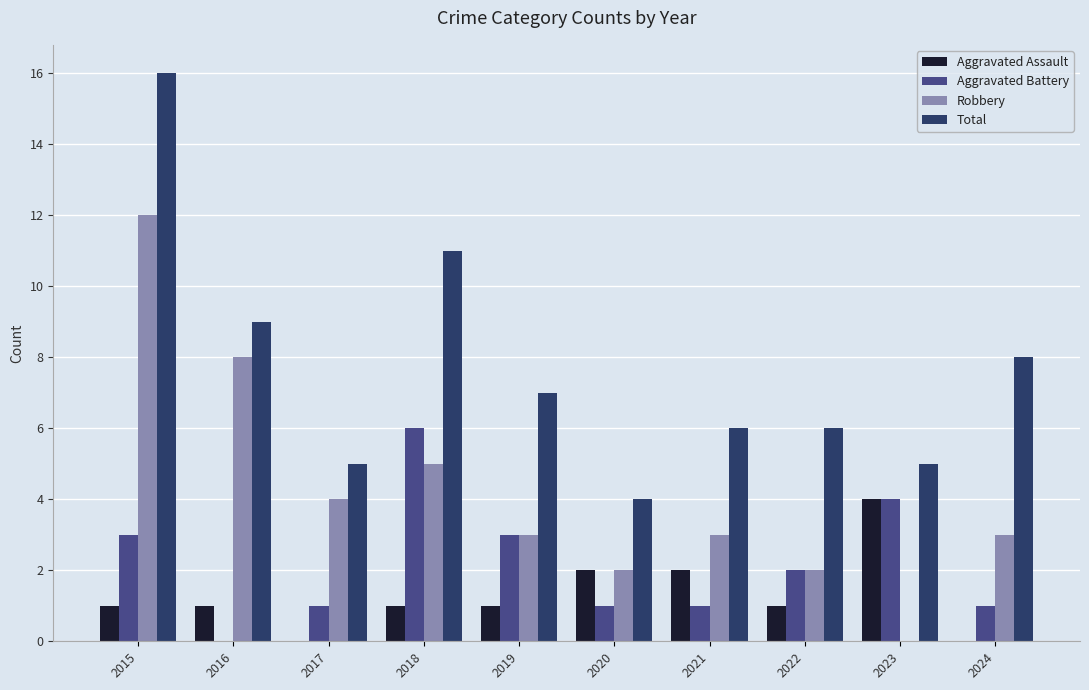

What is the spread (max minus min) of values at 2024?

8